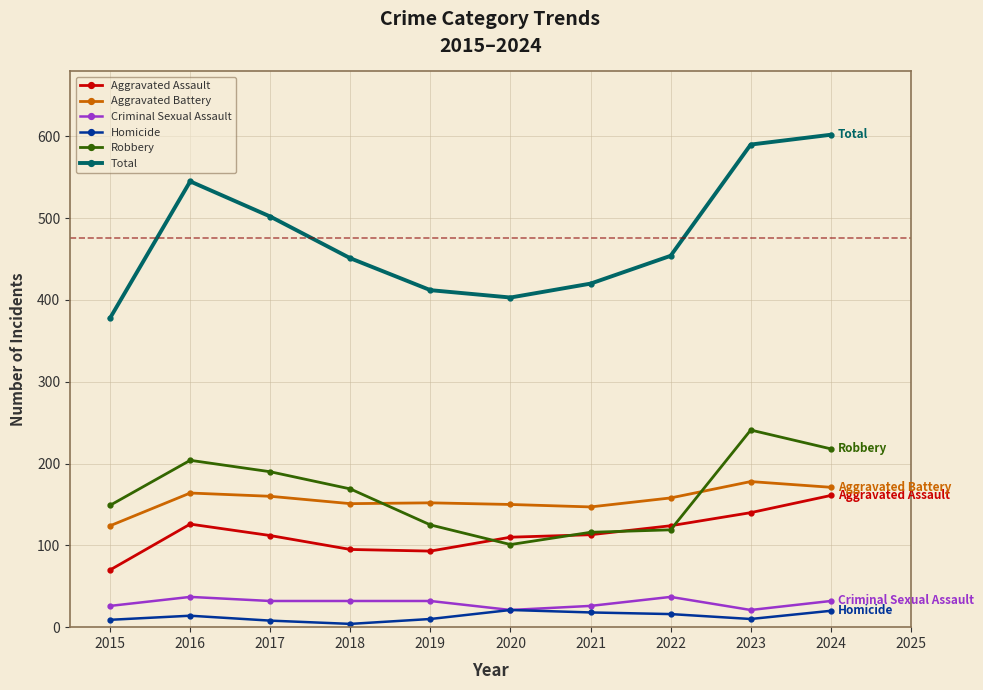

What is the minimum value for Aggravated Assault?

70